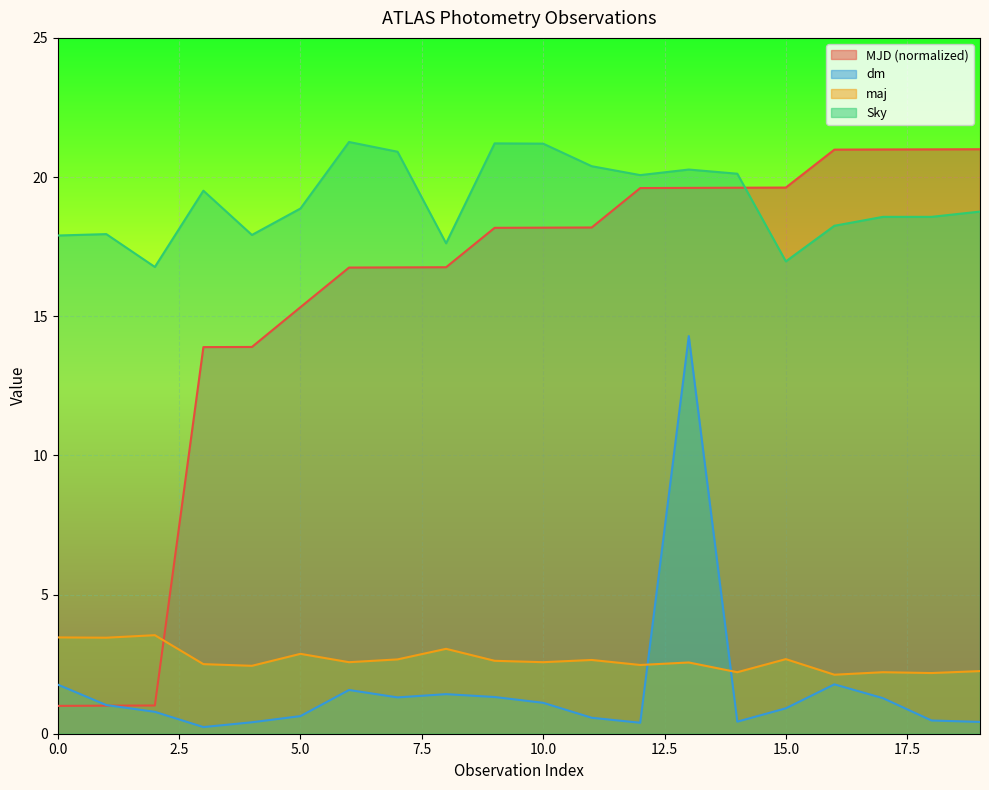

Which series ends up on top after the final intersection of dm and maj?

maj